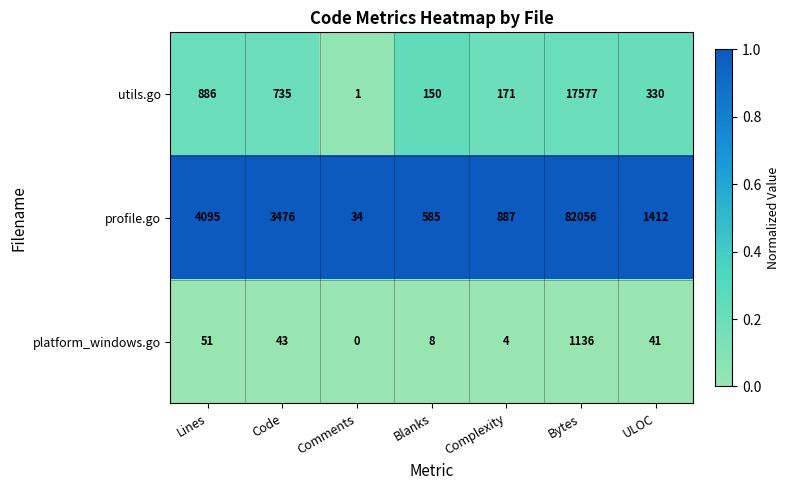

Rank the series by their maximum value, from lowest to highest.

platform_windows.go, utils.go, profile.go